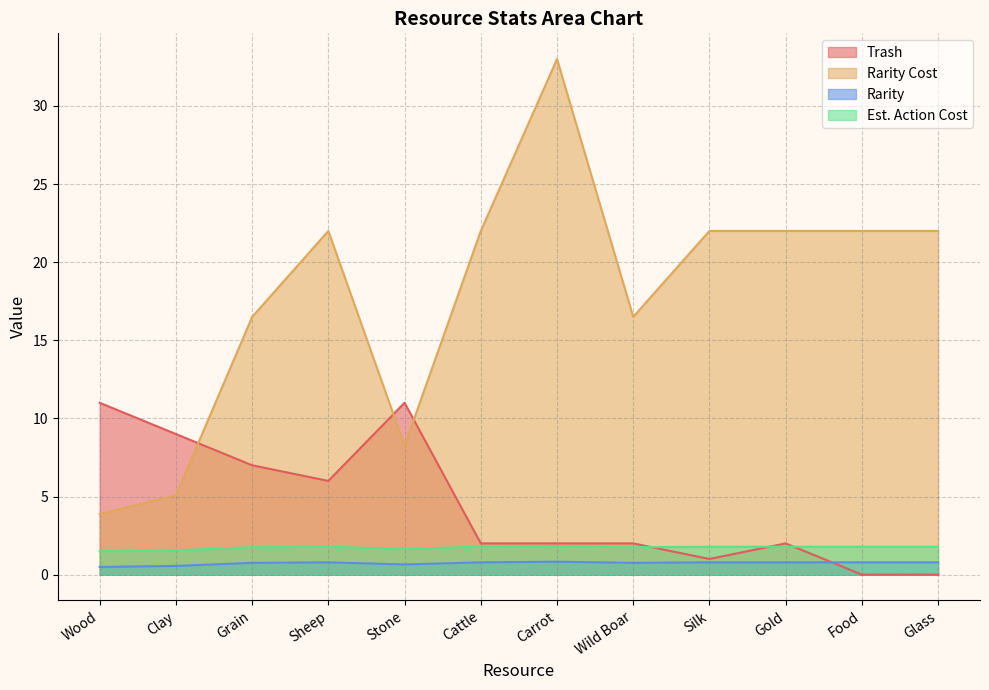

How many categories are shown in the chart?

12